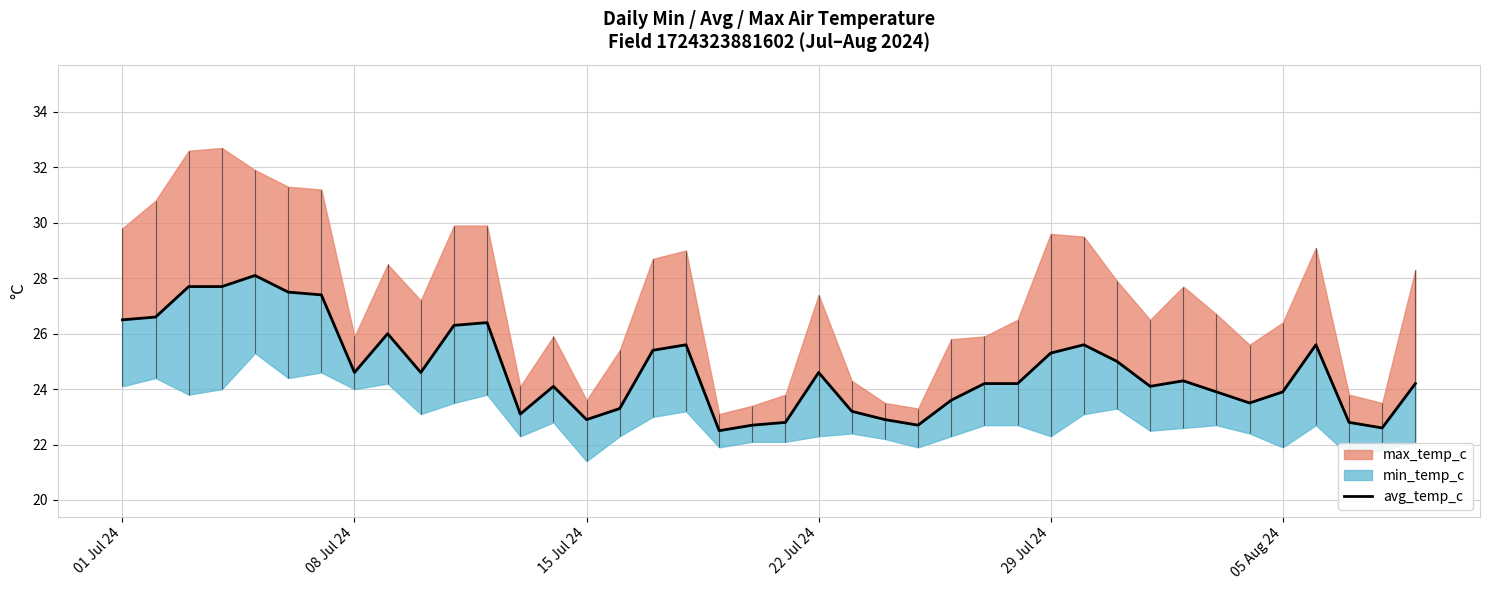

How many lines are shown in the chart?

1